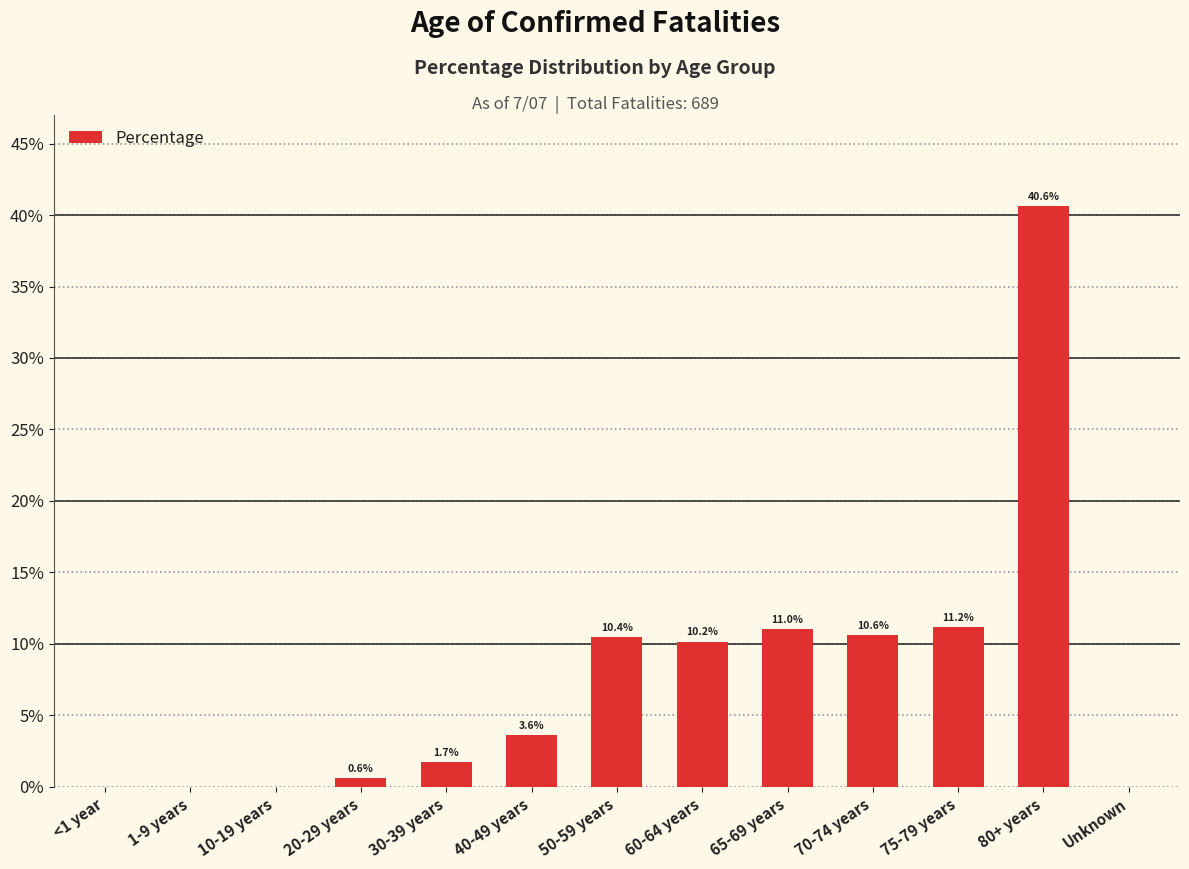

List the labels in order of value, smallest first.

<1 year, 1-9 years, 10-19 years, Unknown, 20-29 years, 30-39 years, 40-49 years, 60-64 years, 50-59 years, 70-74 years, 65-69 years, 75-79 years, 80+ years